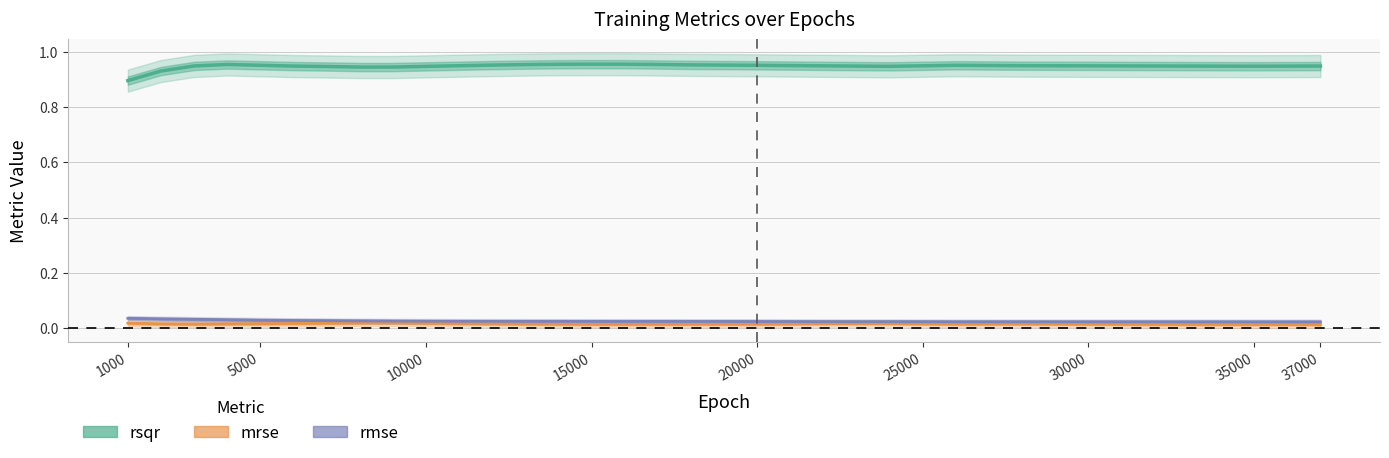

Count the number of data series in this chart.

3